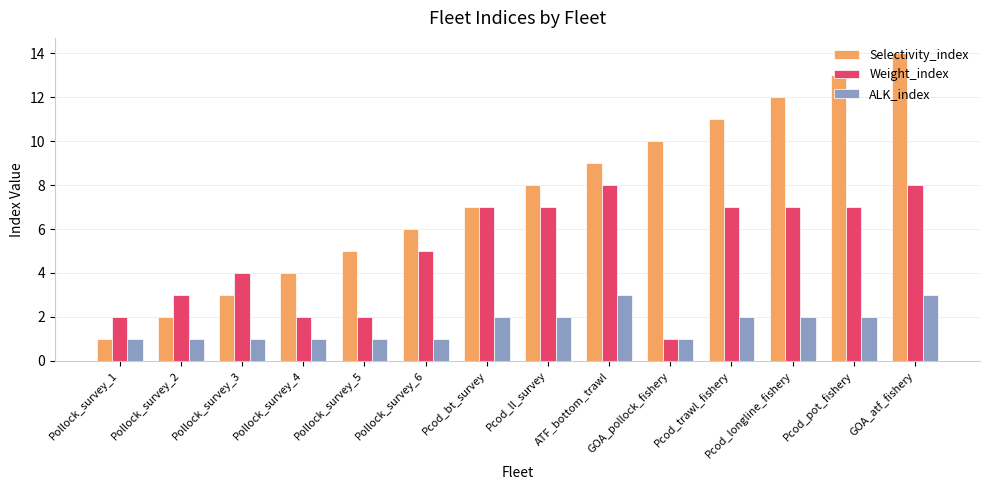

What is the total value across all series at Pollock_survey_6?

12